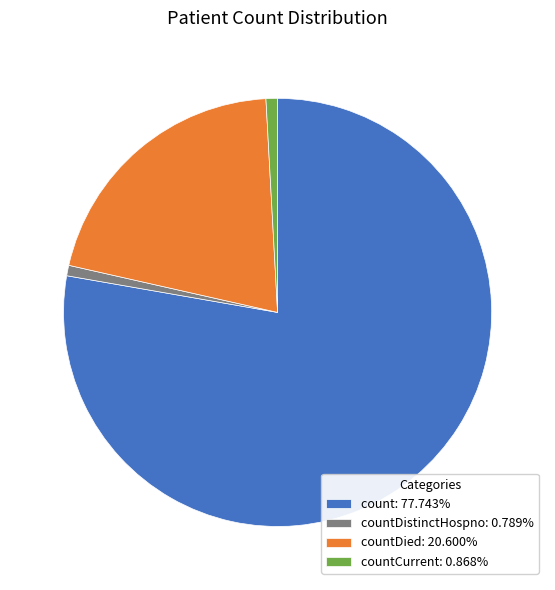

Do count: 77.743% and countCurrent: 0.868% together represent more than half of the pie?

Yes